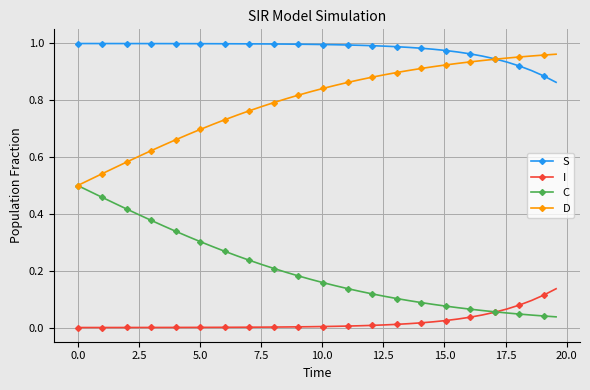

True or false: C and S cross at least once.

False